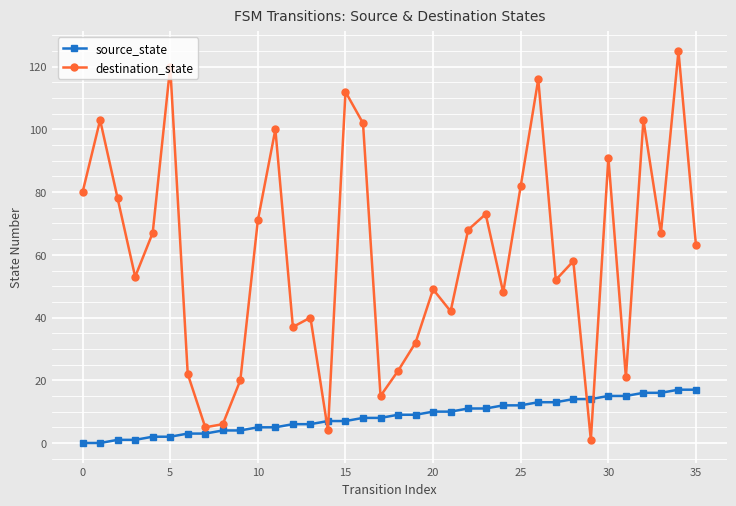

How many interior local valleys does the destination_state series have?

11